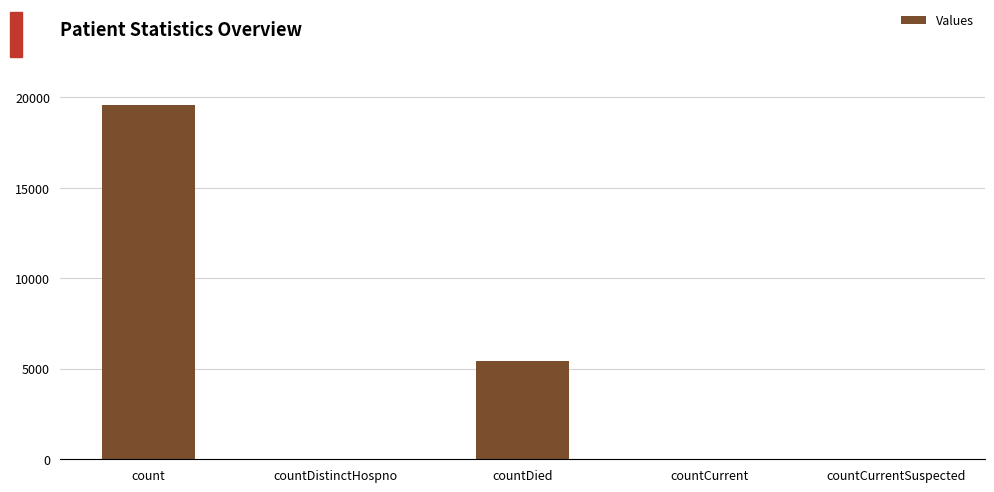

Is it true that the value at countCurrentSuspected is 10206?

False